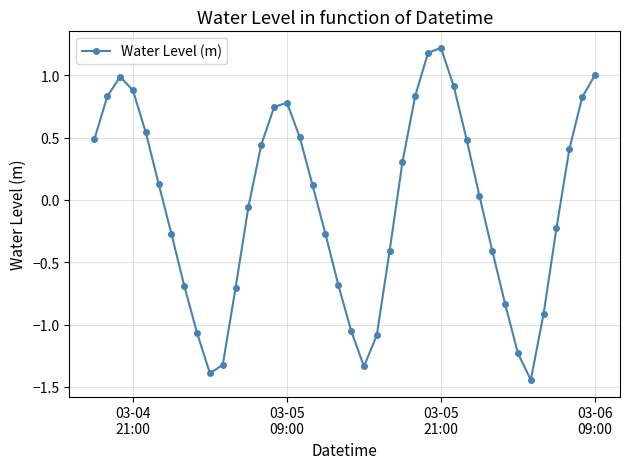

What is the difference between the maximum and minimum values?

2.7